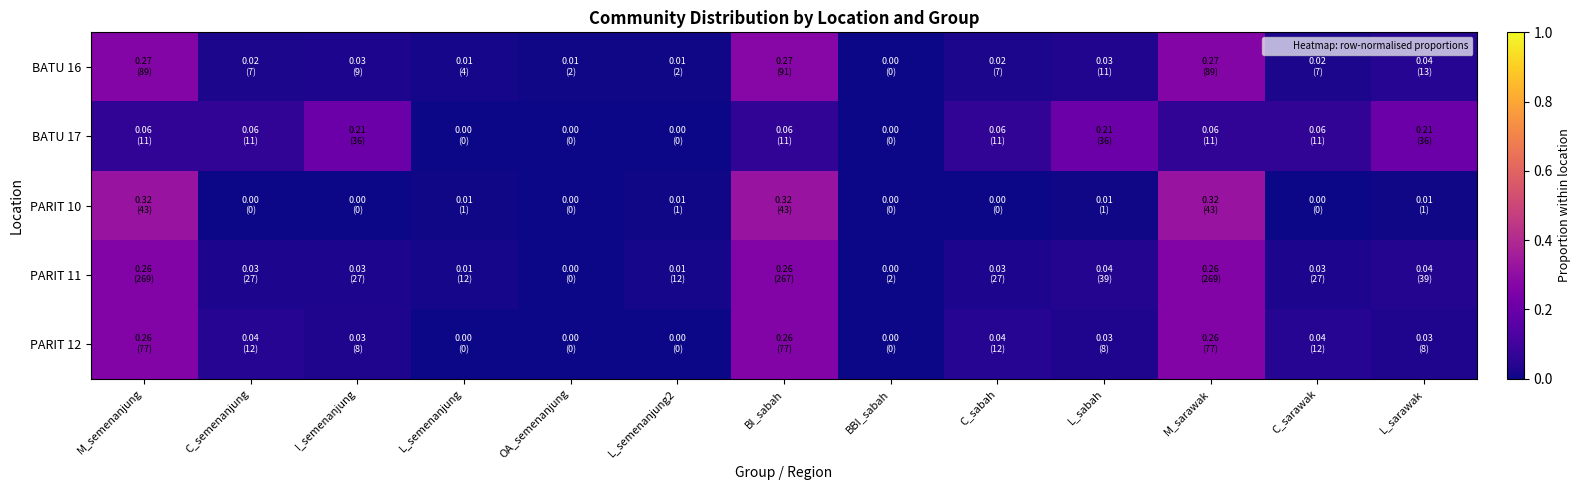

Which category has the highest value across all series?

M_semenanjung